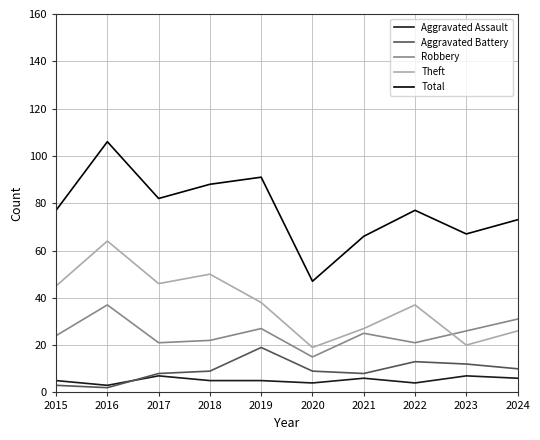

Which label corresponds to the largest value in the chart?

2016